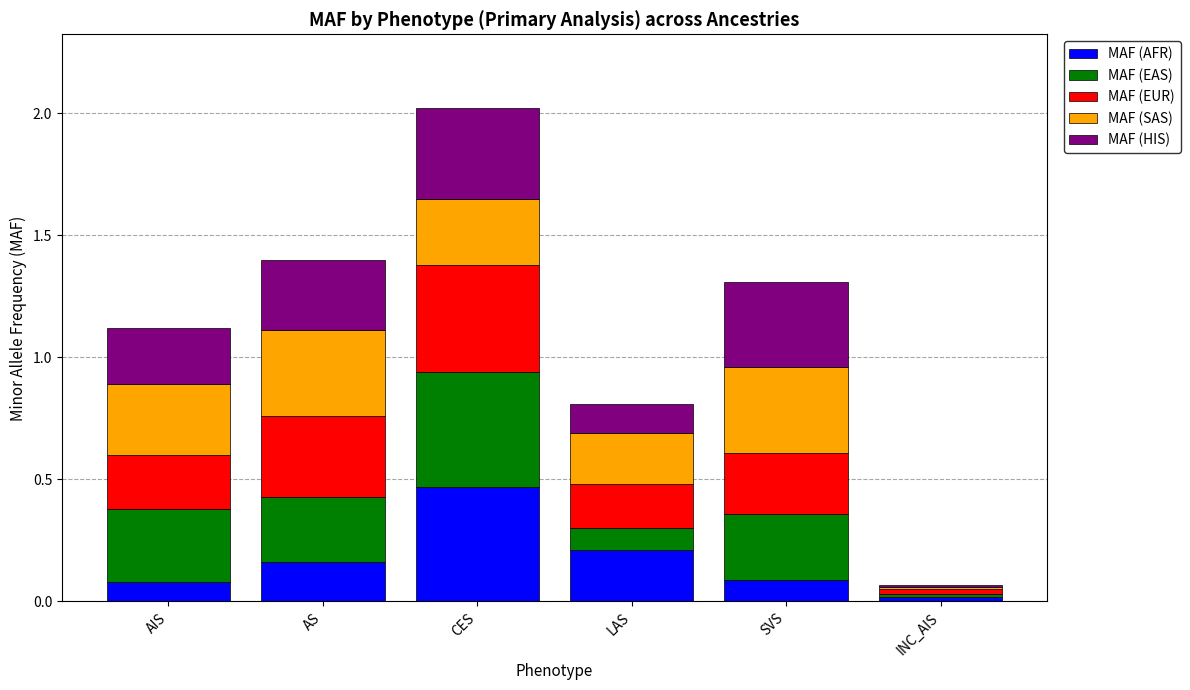

At which category is the sum across all series the highest?

CES